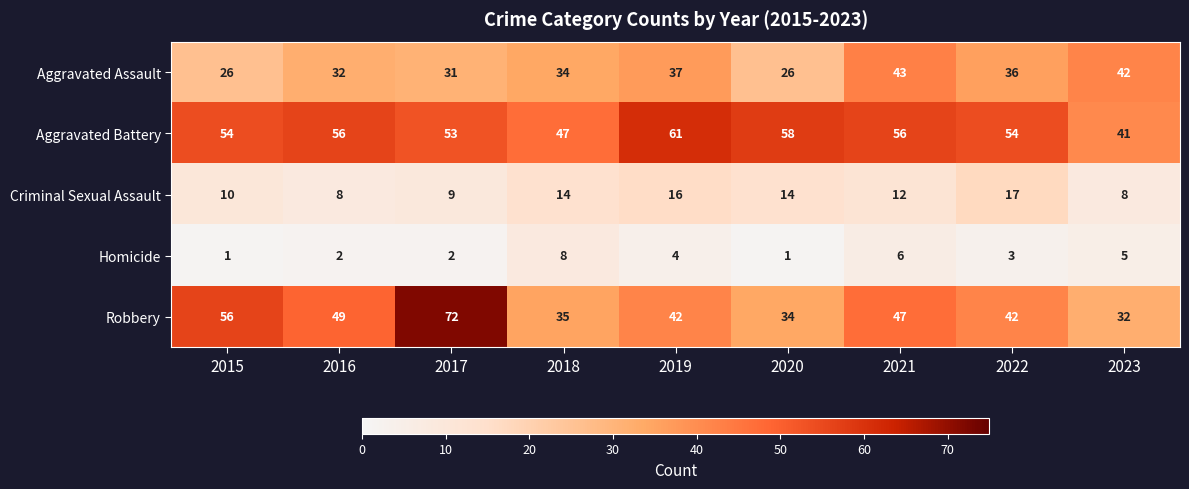

What is the approximate value of Criminal Sexual Assault at 2023?

8